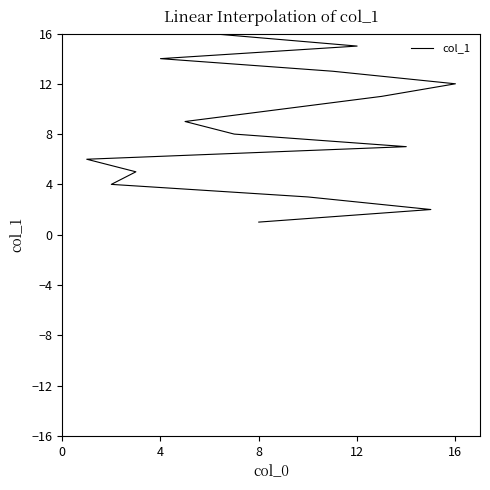

The chart shows a value of 22 at 12. True or false?

False